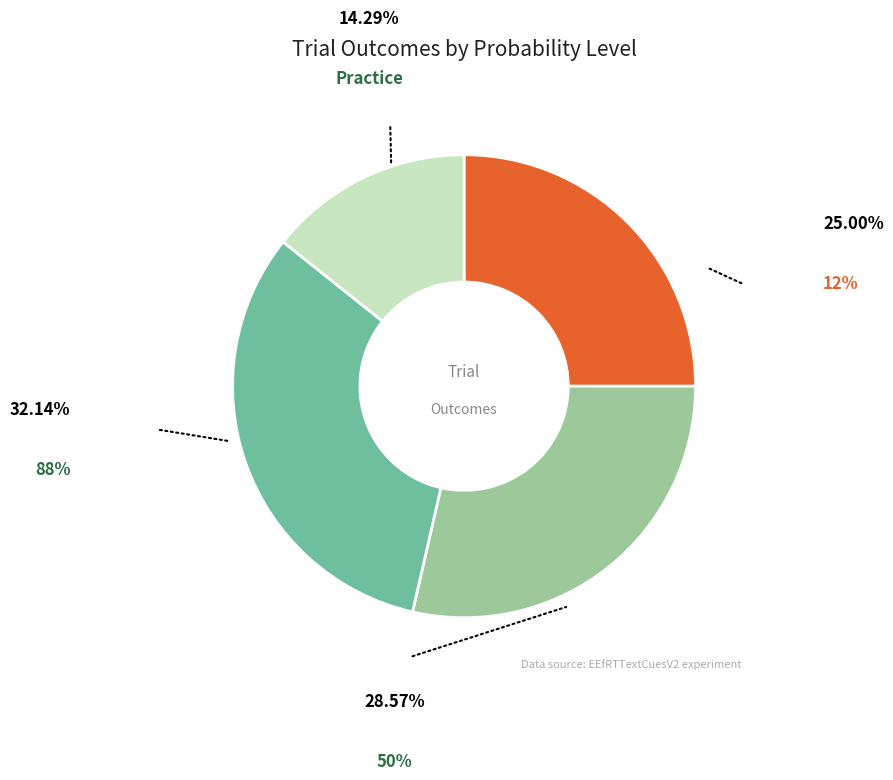

Does any single category account for the majority?

No